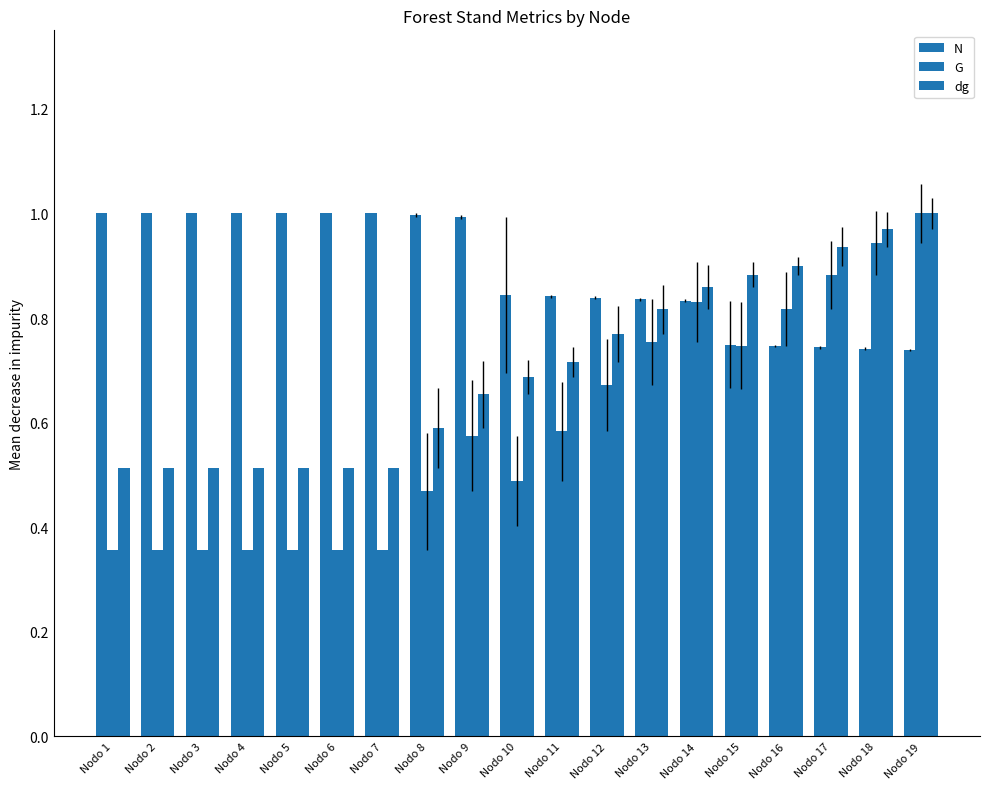

Is it true that G equals 0.1 at Nodo 2?

False